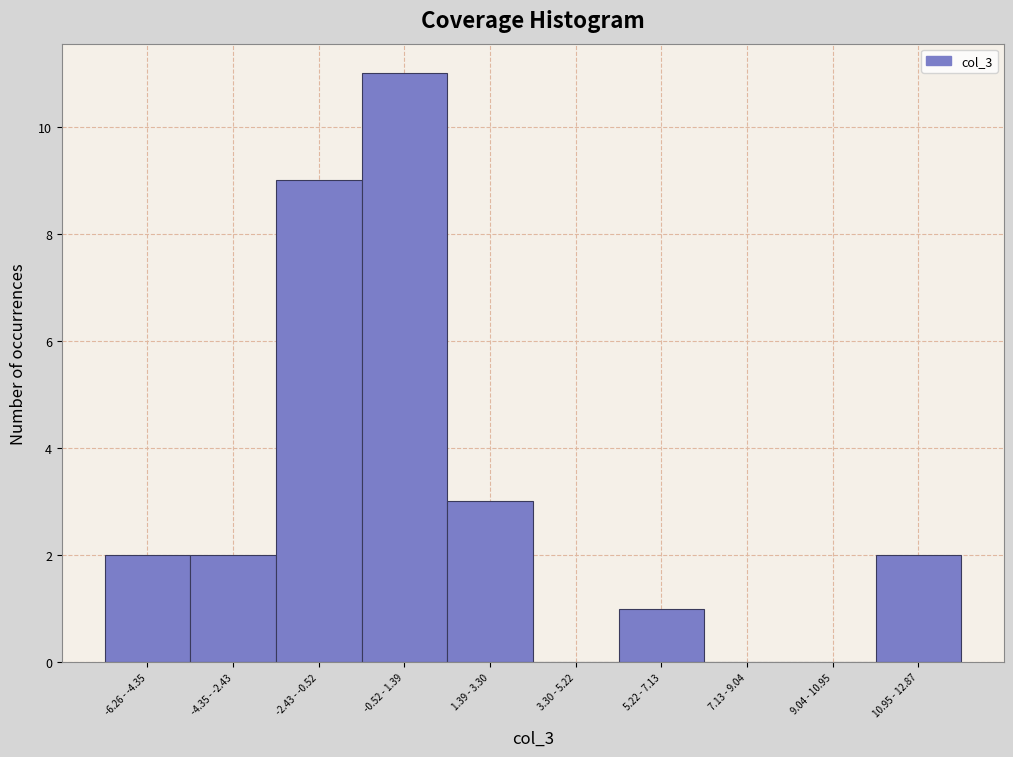

Reading right to left, list all the values displayed in this chart.

10.95 - 12.87=2	9.04 - 10.95=0	7.13 - 9.04=0	5.22 - 7.13=1	3.30 - 5.22=0	1.39 - 3.30=3	-0.52 - 1.39=11	-2.43 - -0.52=9	-4.35 - -2.43=2	-6.26 - -4.35=2